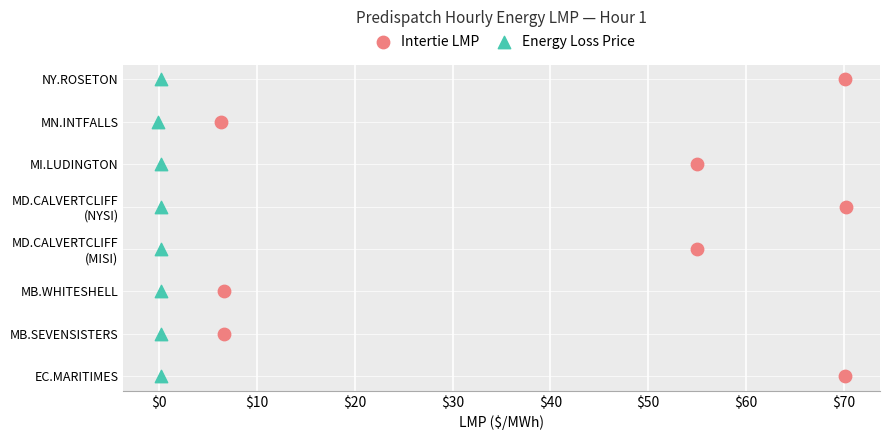

What are all the series names shown in the legend?

Intertie LMP, Energy Loss Price